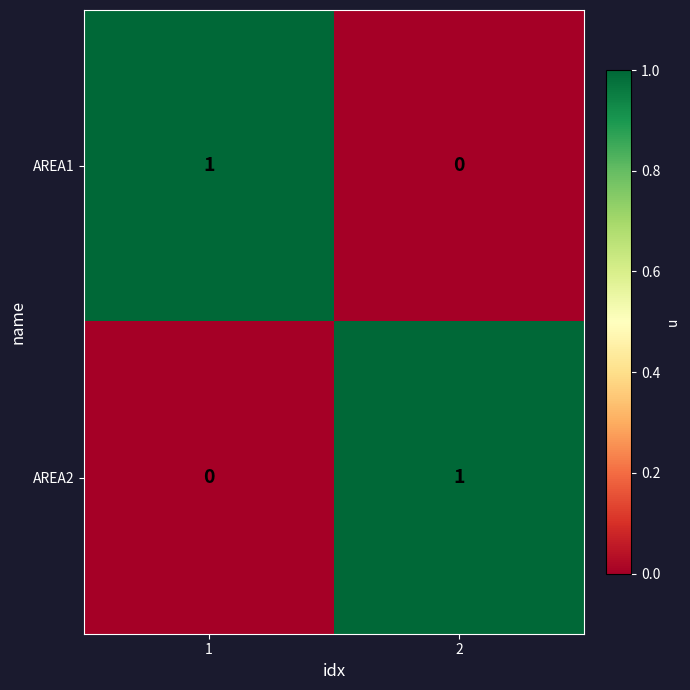

True or false: AREA2 has a value of 1 at 2.

True